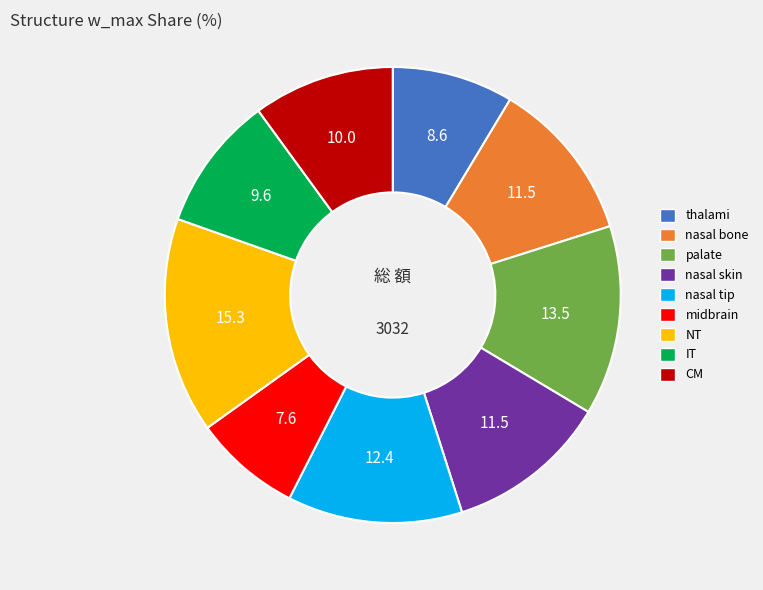

Which slice is the largest?

NT